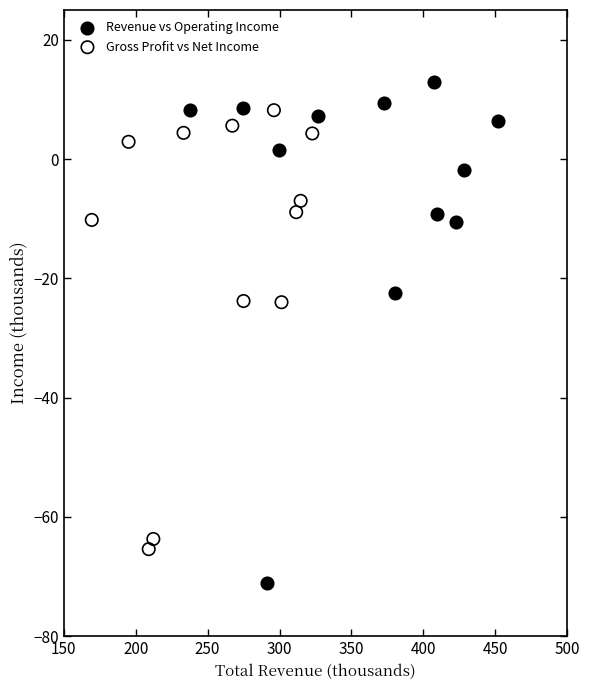

What are all the series names shown in the legend?

Revenue vs Operating Income, Gross Profit vs Net Income